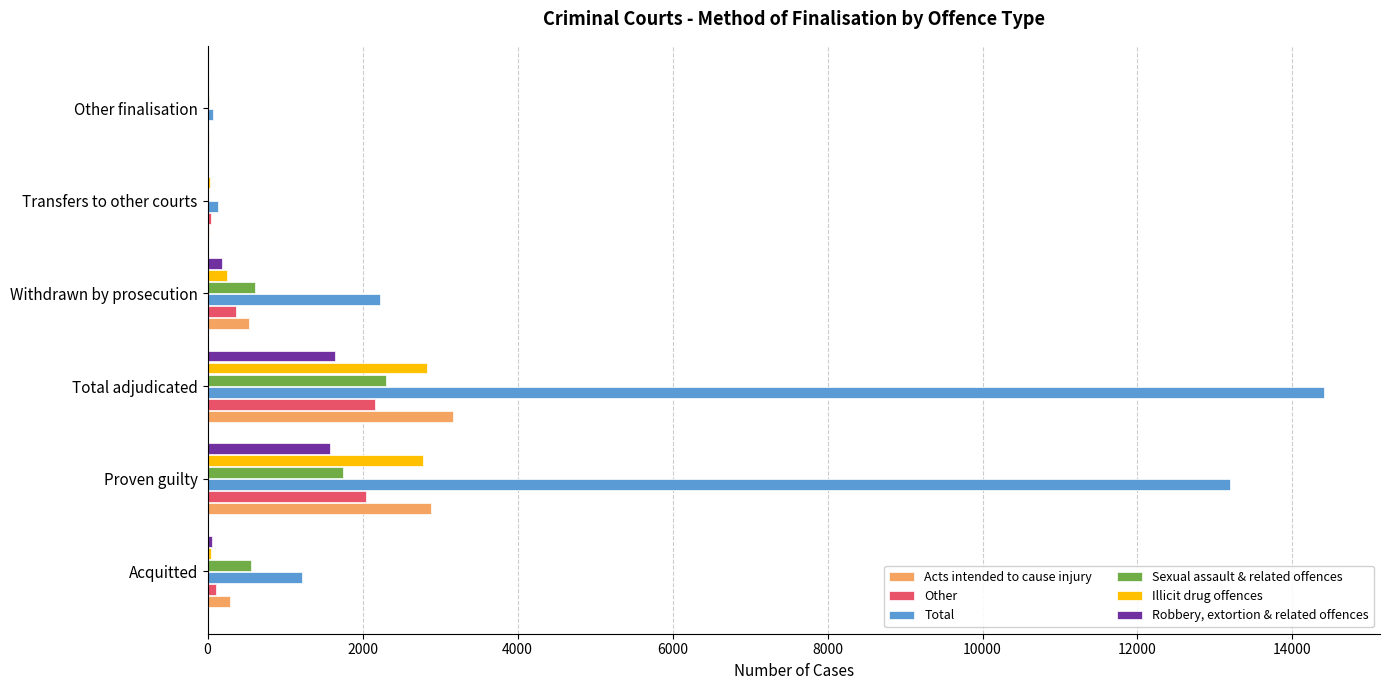

What is the highest value of the Sexual assault & related offences series?

2303